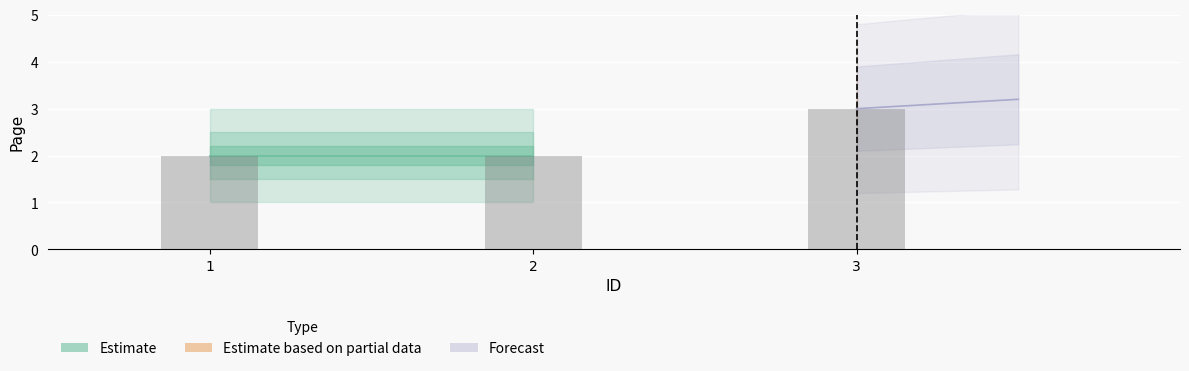

What is the total value across all series at 1?

5.0